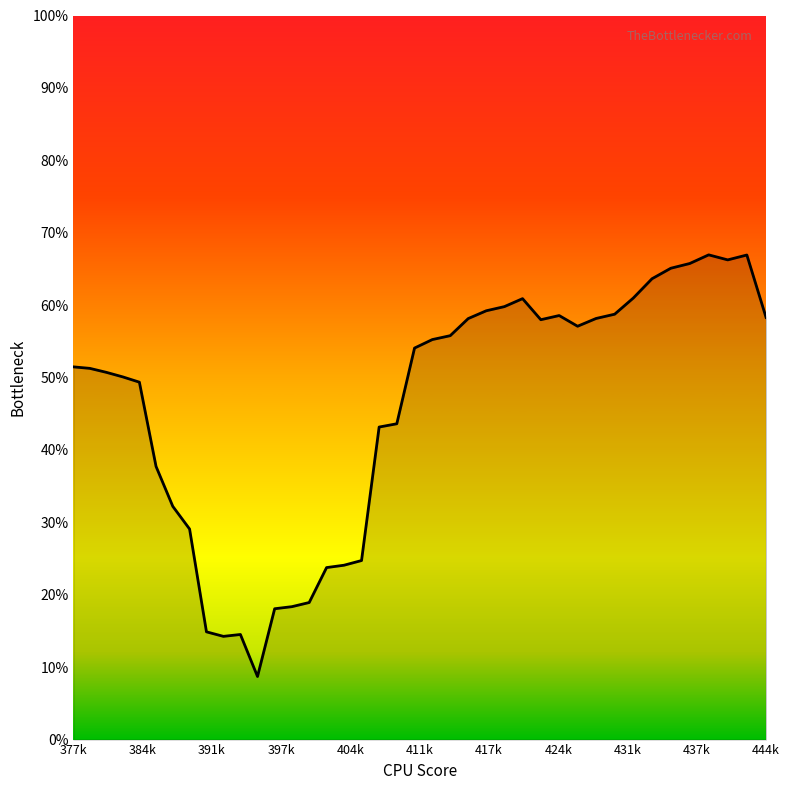

Is this an area chart (filled region under the line)?

Yes